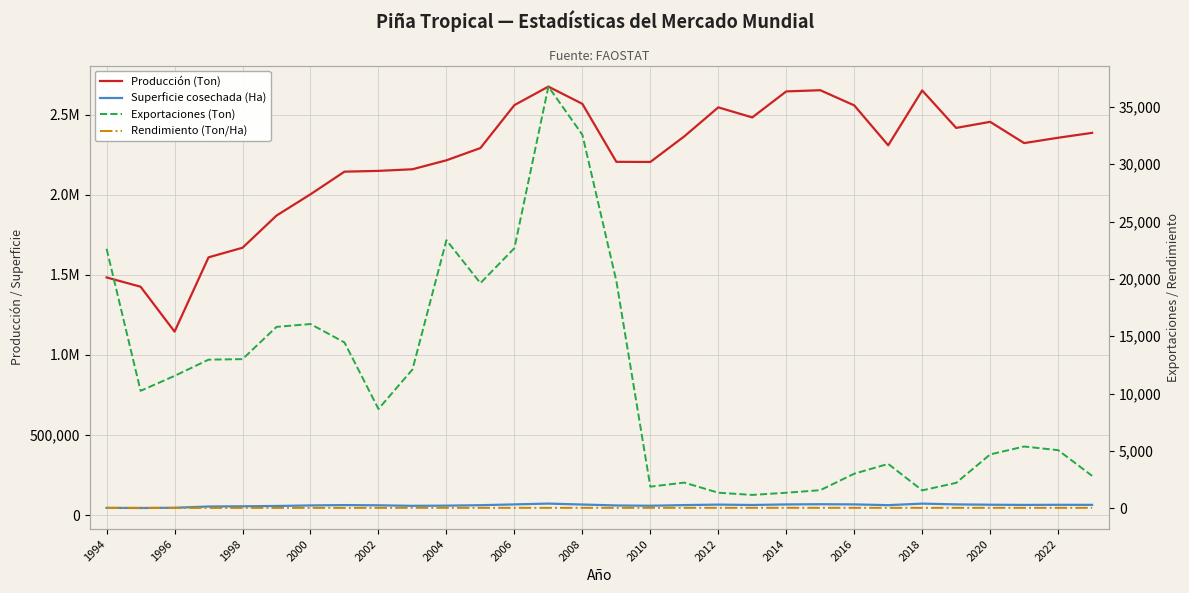

True or false: Rendimiento (Ton/Ha) and Producción (Ton) cross at least once.

False